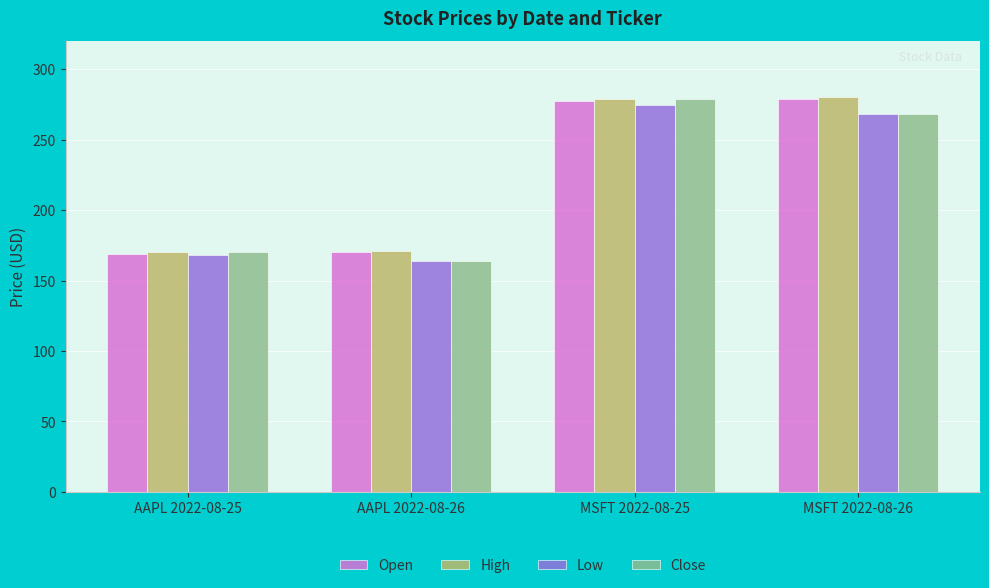

What is the total value across all series at MSFT 2022-08-26?

1095.5